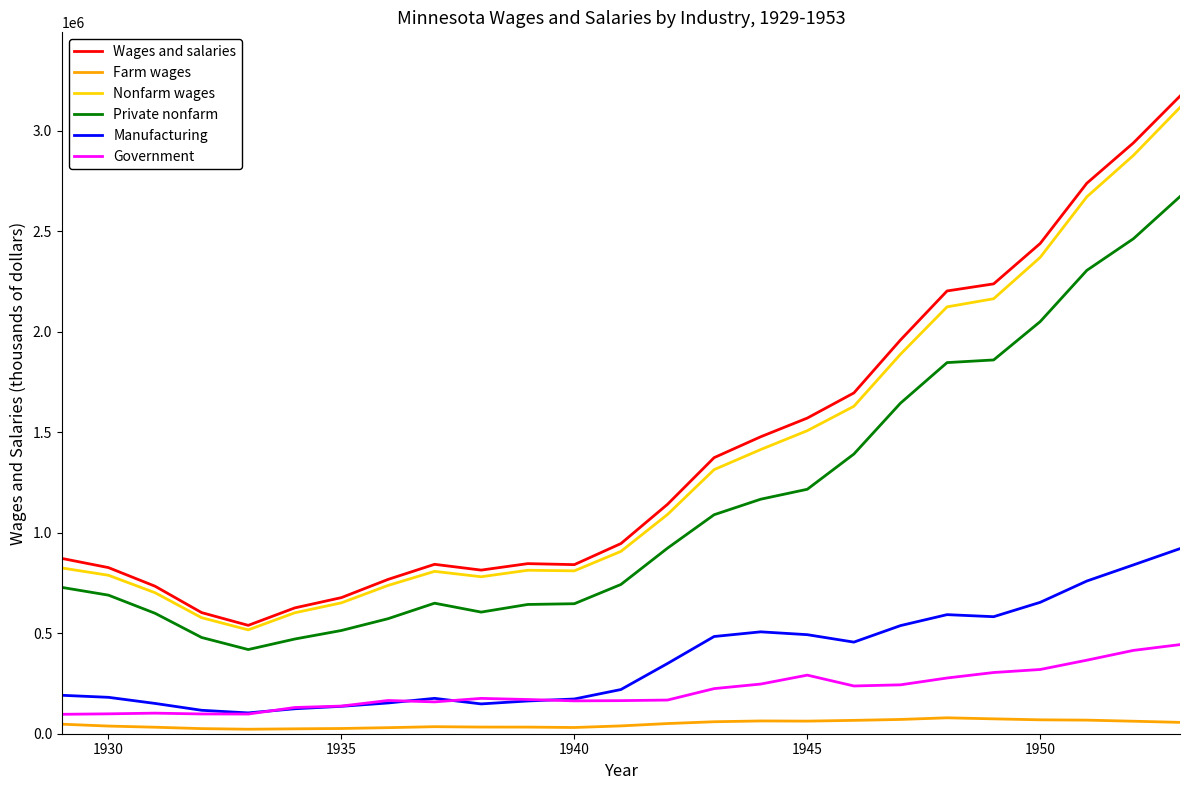

How many lines are shown in the chart?

6